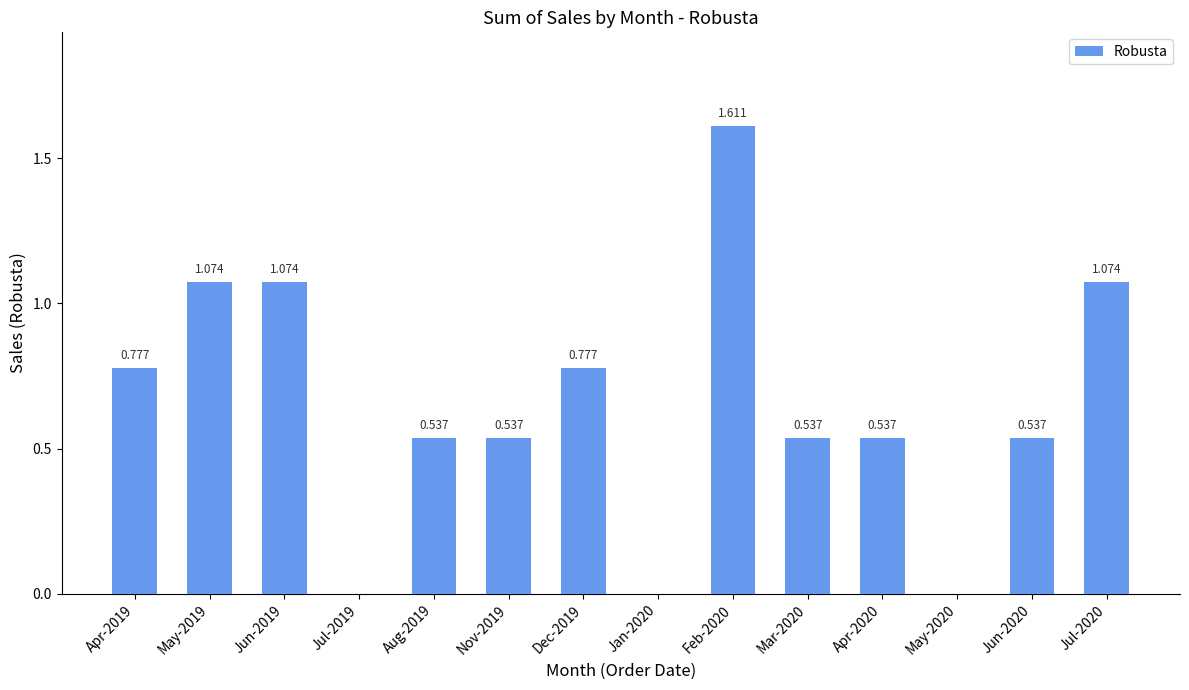

The chart shows a value of 0.0 at May-2020. True or false?

True